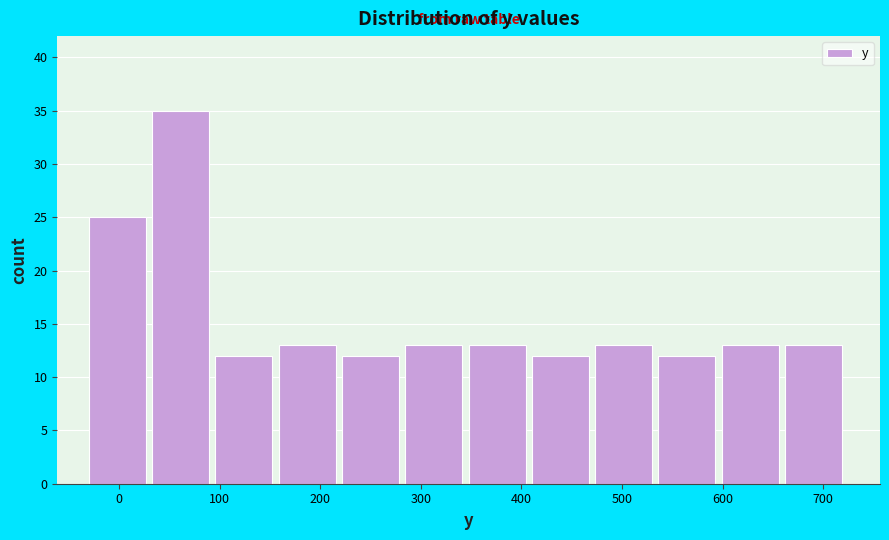

Which range on the x-axis has the tallest bar?

30 to 100